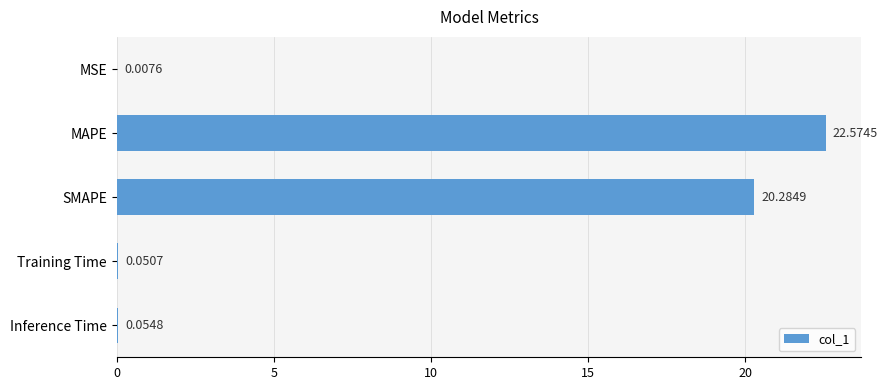

What is the ratio of the value at SMAPE to the value at MAPE?

0.9